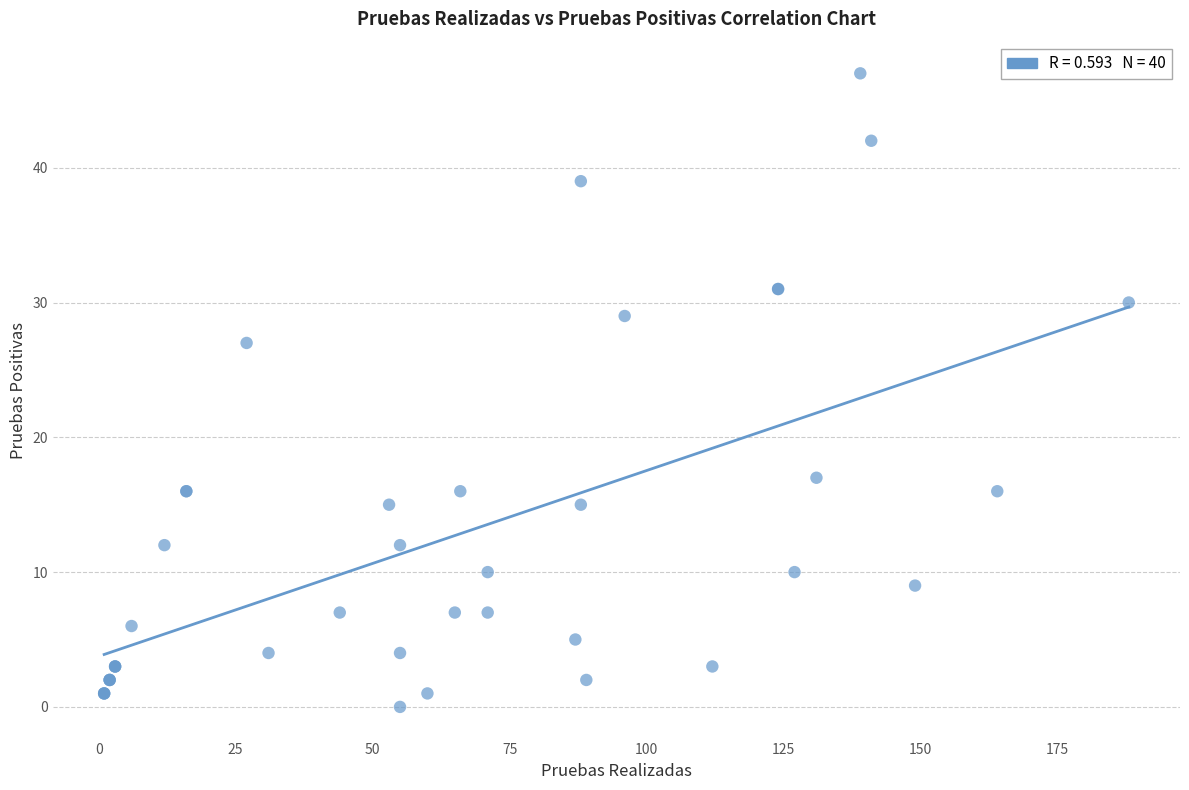

What Y value in the scatter plot is closest to 23?

27